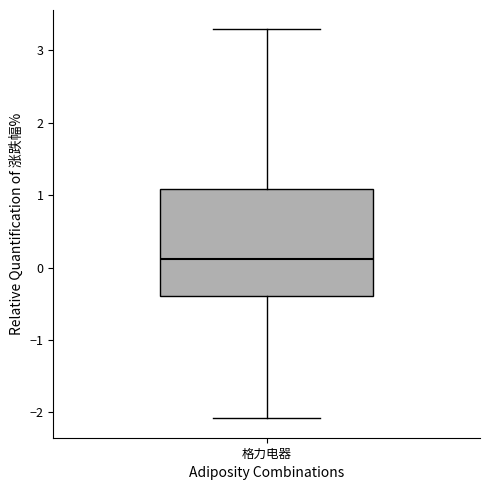

Transcribe this box plot: give where the median line is, the range the box spans, and where the two whiskers end, as read against the y-axis. The values are not printed on the chart, so give them approximately, as read against the axis.

median 0.1, box -0.4 to 1.1, whiskers -2.1 to 3.3